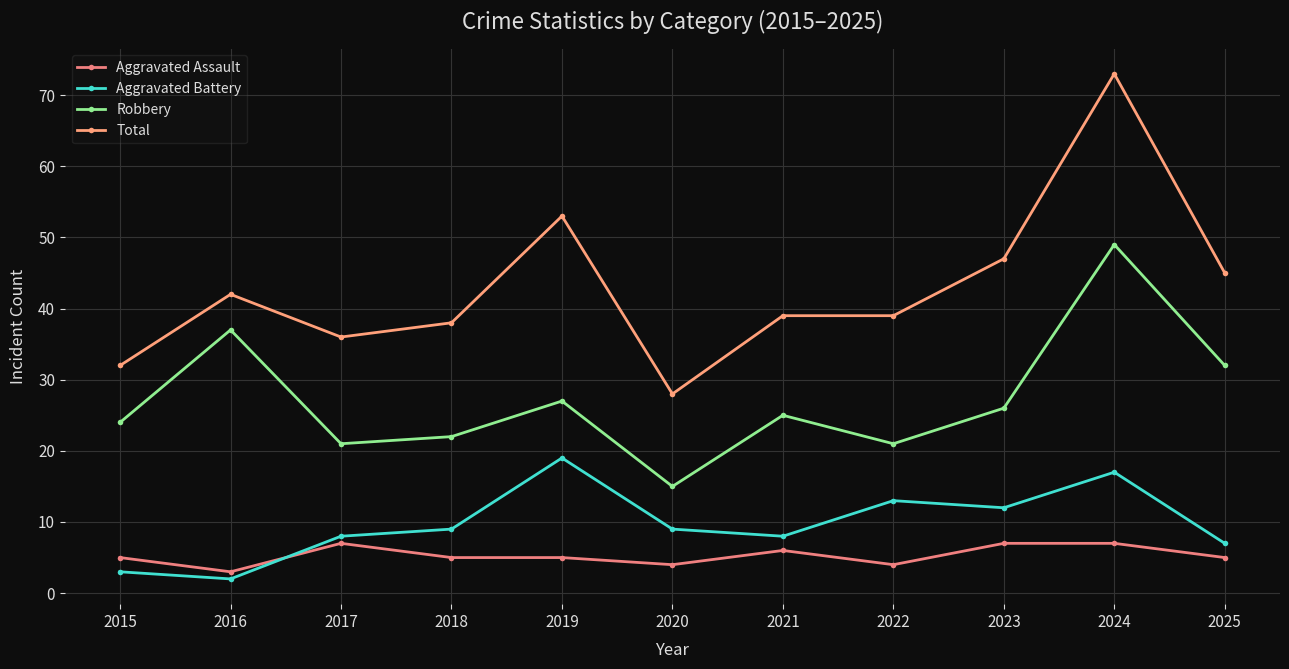

What is the value of the Total point at the 4th from the left?

38